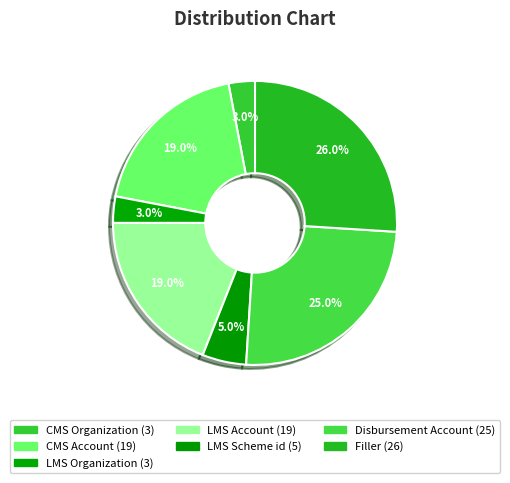

Does CMS Account represent more than half of the total?

No